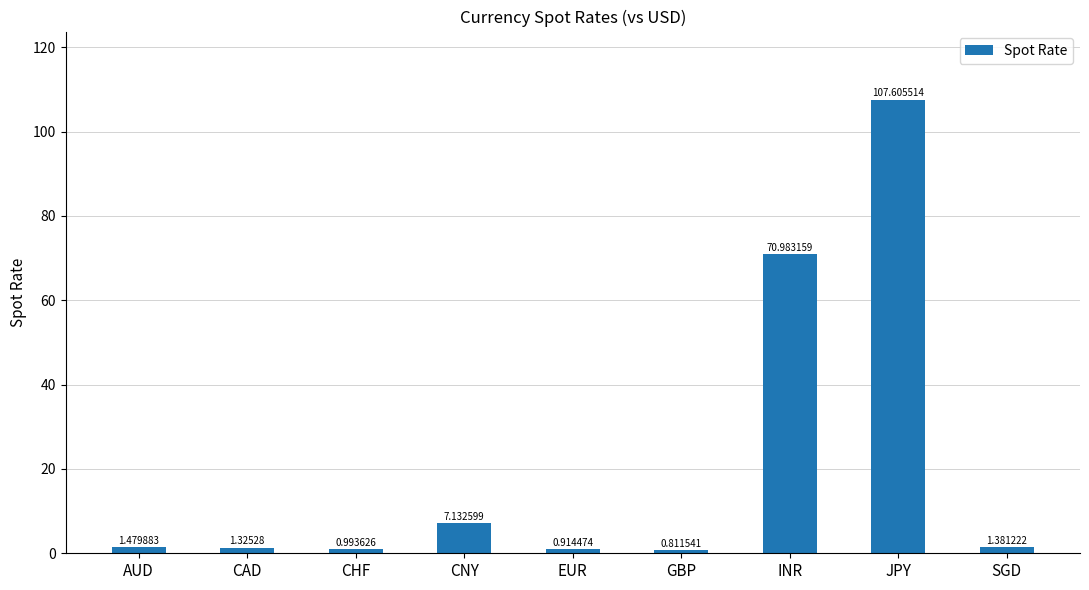

What is the label of the 6th bar from the right?

CNY